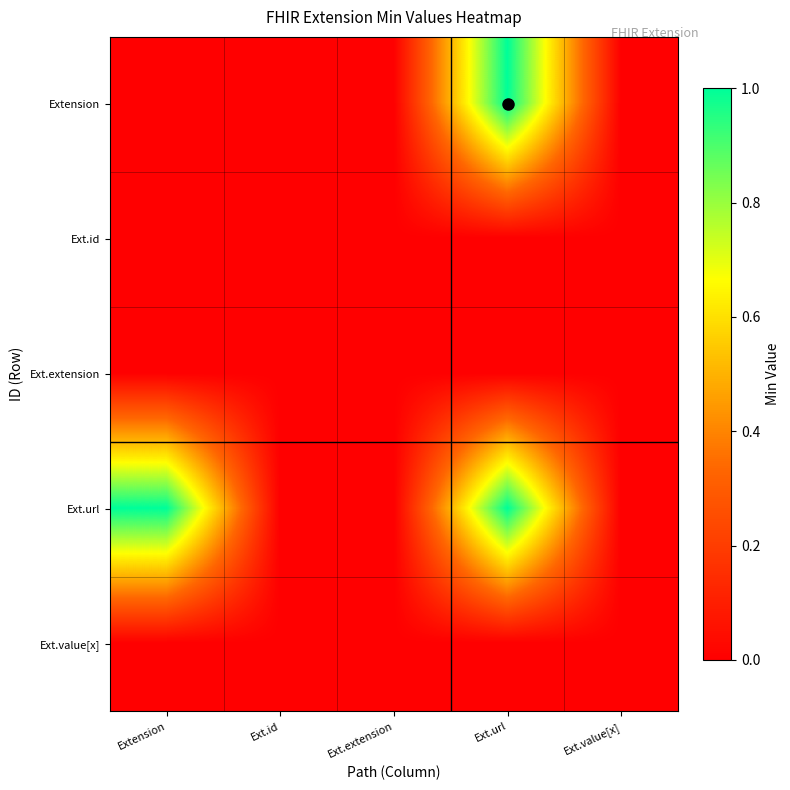

Which series changed the most between Extension and Ext.extension?

Ext.url